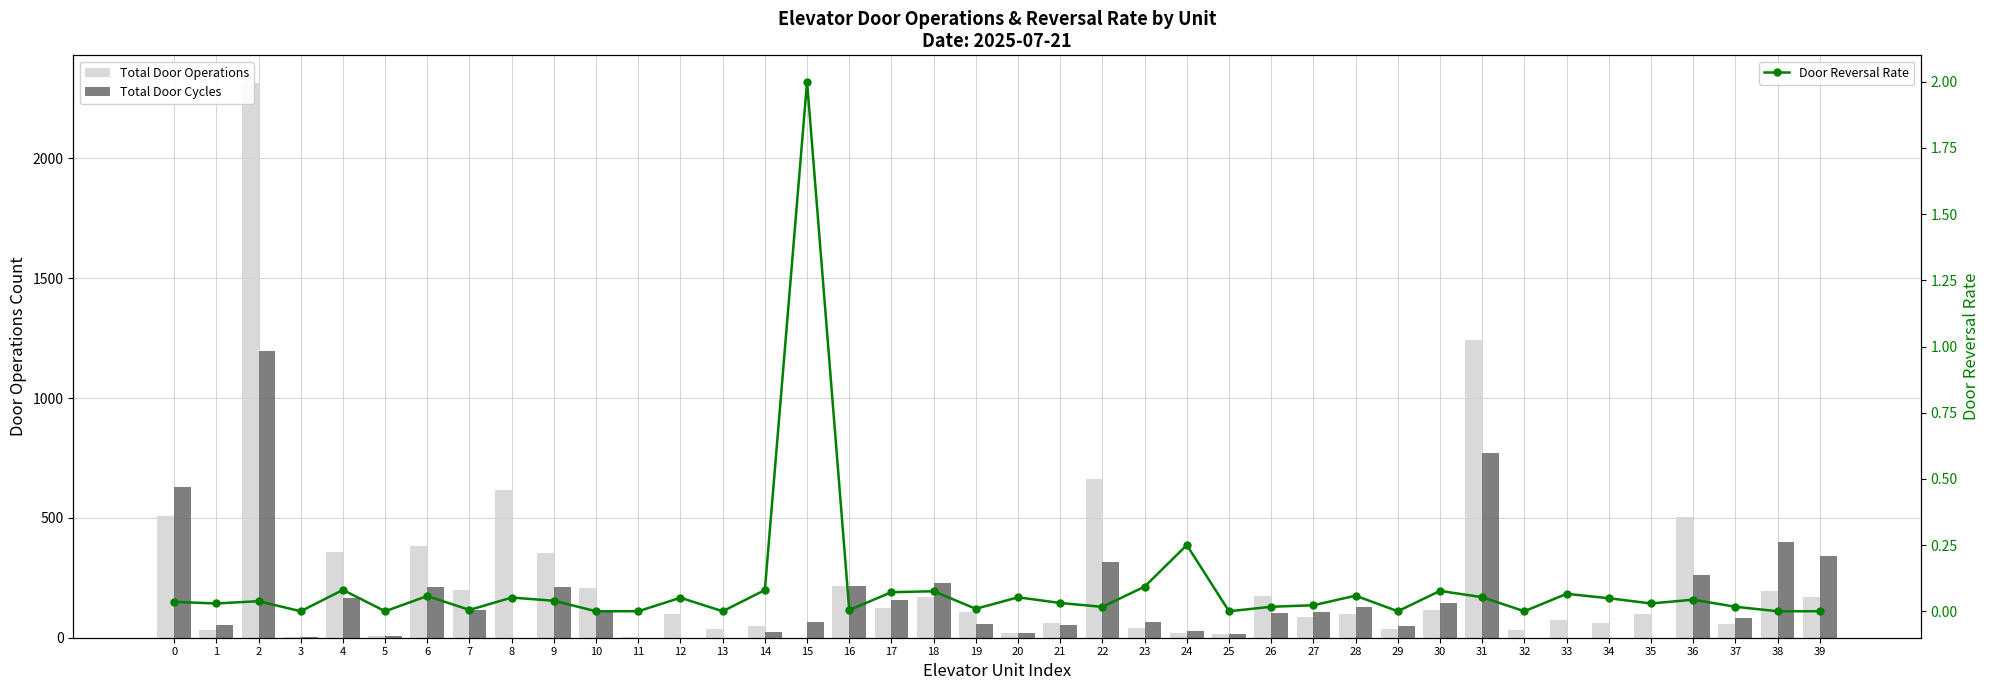

Which series has the largest range (max minus min)?

Total Door Operations